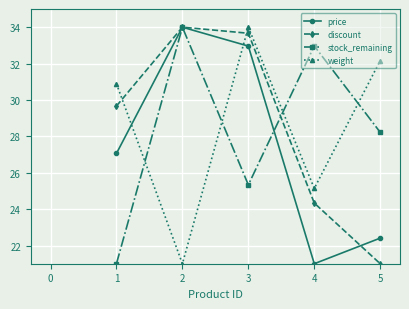

At which category is the sum across all series the highest?

3